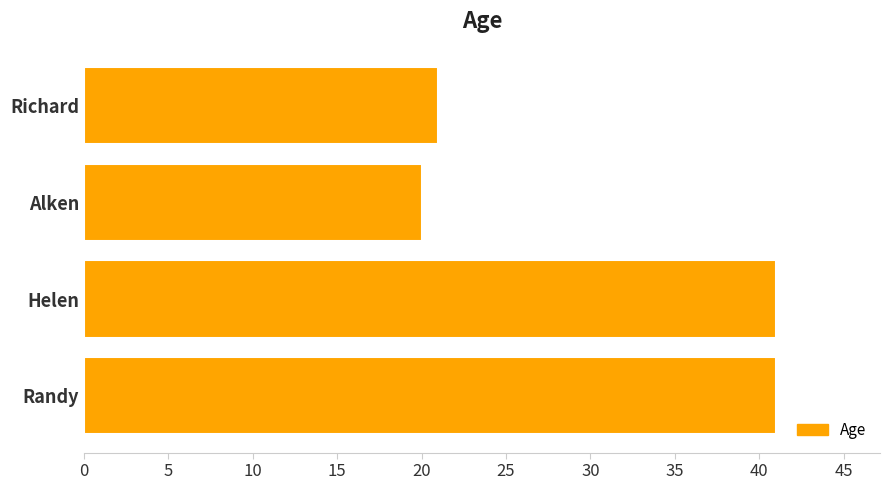

What is the change in value from Alken to Randy?

+21